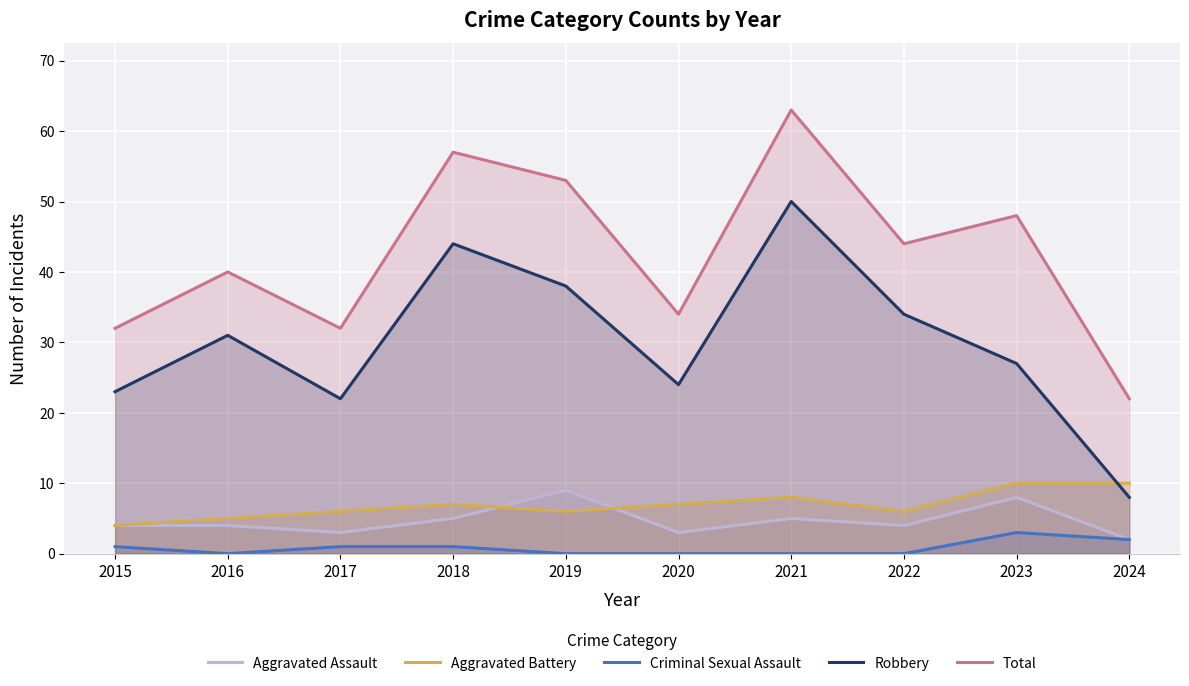

How many lines are shown in the chart?

5